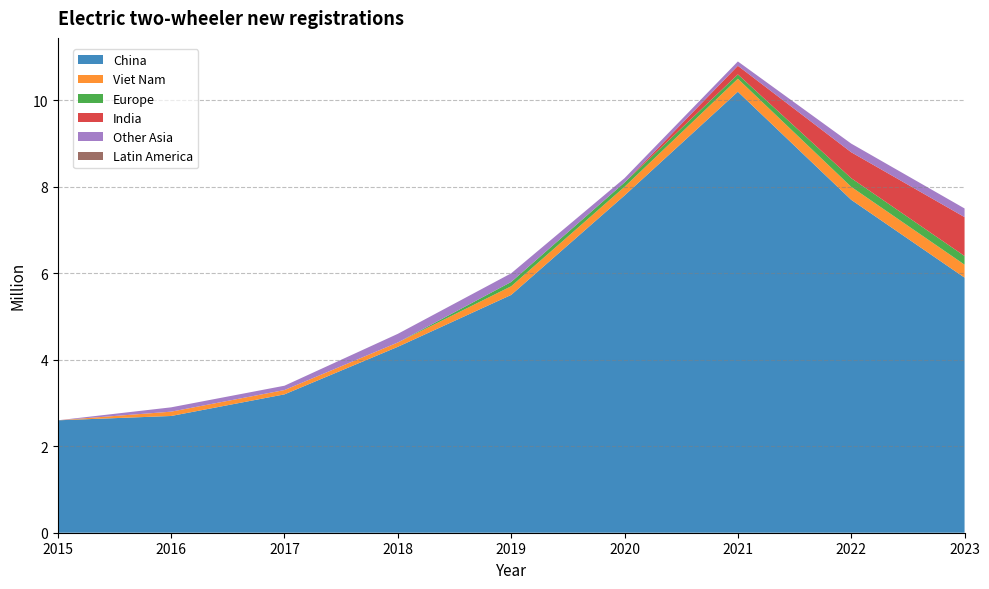

Reading left to right, list all the values displayed in this chart.

China: 2.6	2.7	3.2	4.3	5.5	7.8	10.2	7.7	5.9
Viet Nam: 0.0	0.1	0.1	0.1	0.2	0.2	0.3	0.3	0.3
Europe: 0.0	0.0	0.0	0.0	0.1	0.1	0.1	0.2	0.2
India: 0.0	0.0	0.0	0.0	0.0	0.0	0.2	0.6	0.9
Other Asia: 0.0	0.1	0.1	0.2	0.2	0.1	0.1	0.2	0.2
Latin America: 0.0	0.0	0.0	0.0	0.0	0.0	0.0	0.0	0.0